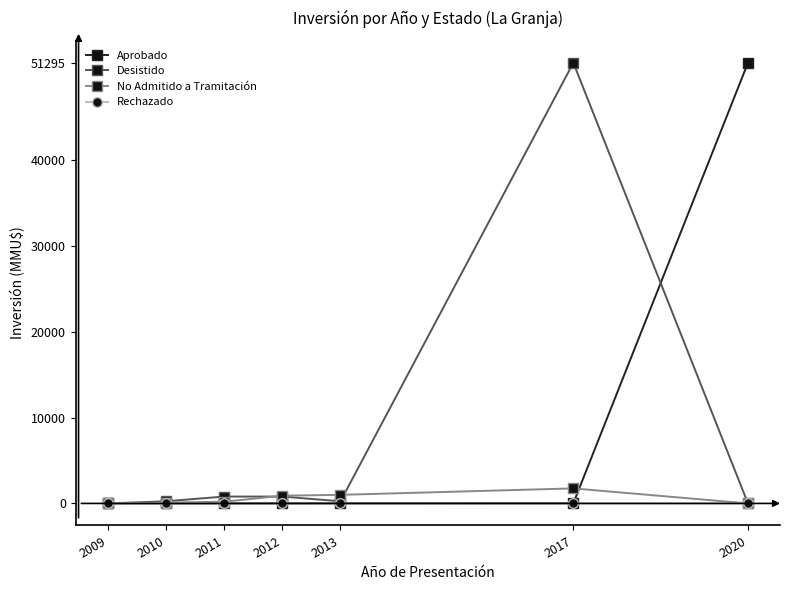

The value of Rechazado at 2009 is 0. True or false?

True